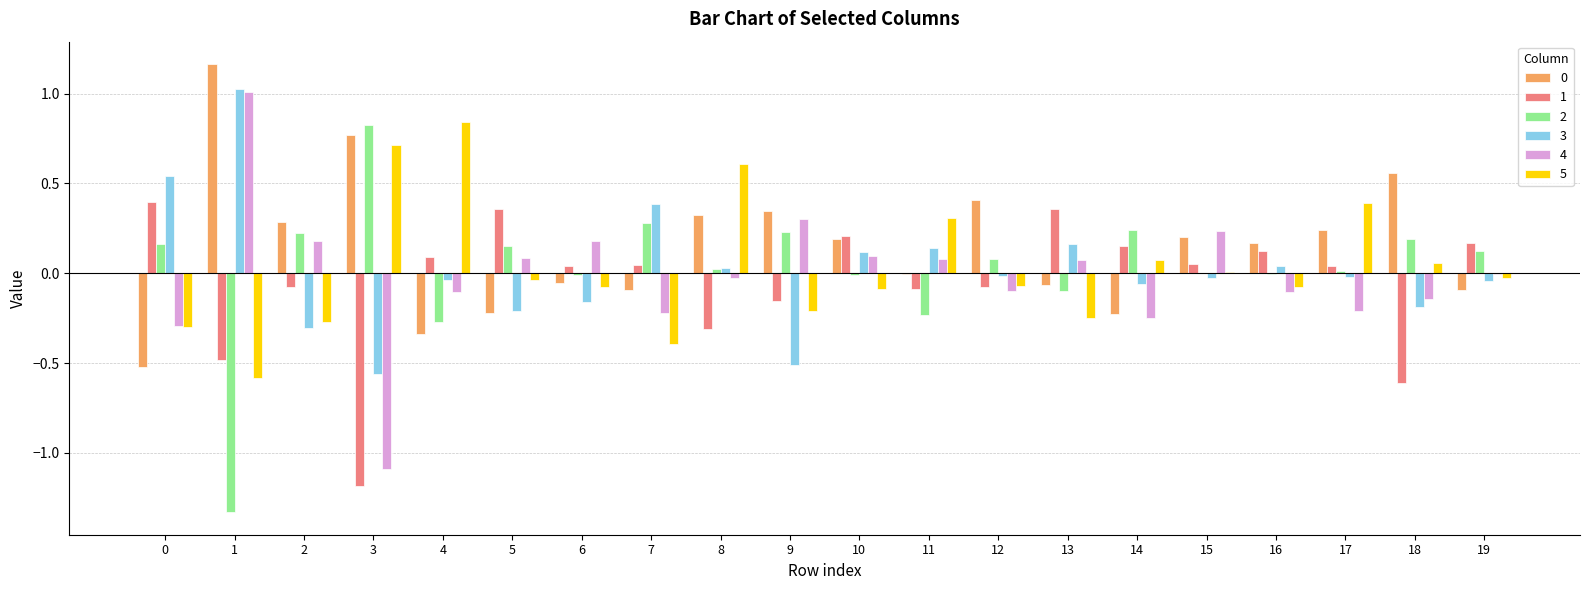

Is it true that 1 equals 0.0 at 6?

True